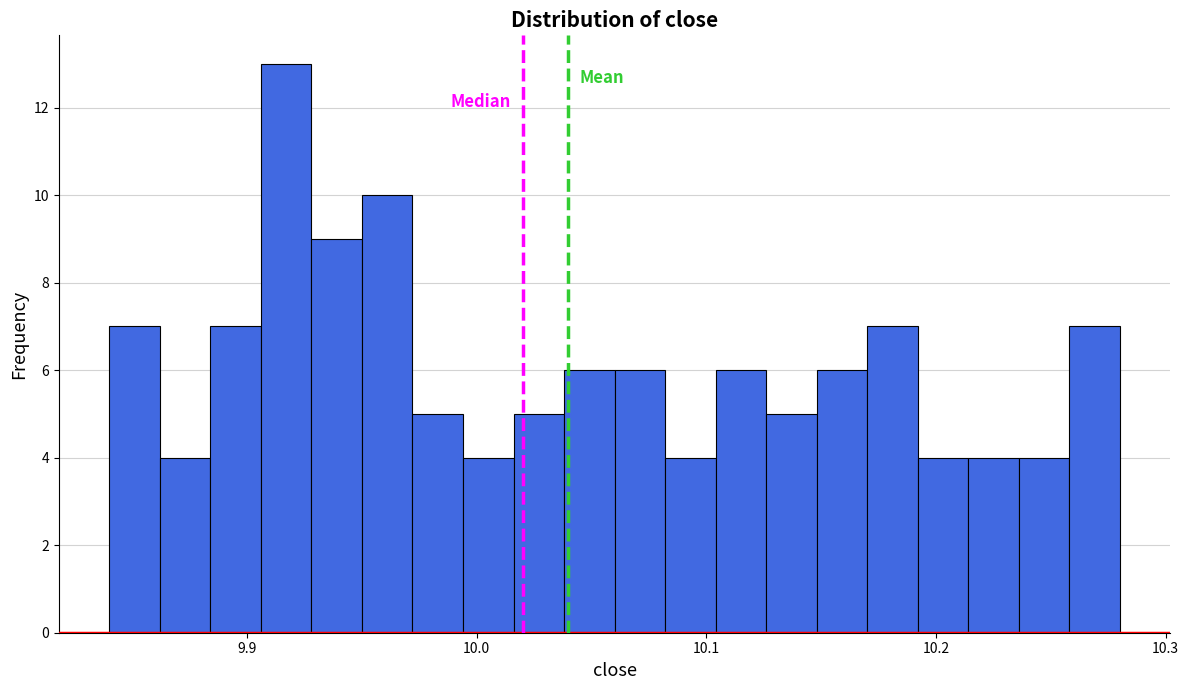

Read against the x-axis, roughly where is the centre of the tallest bar?

9.92